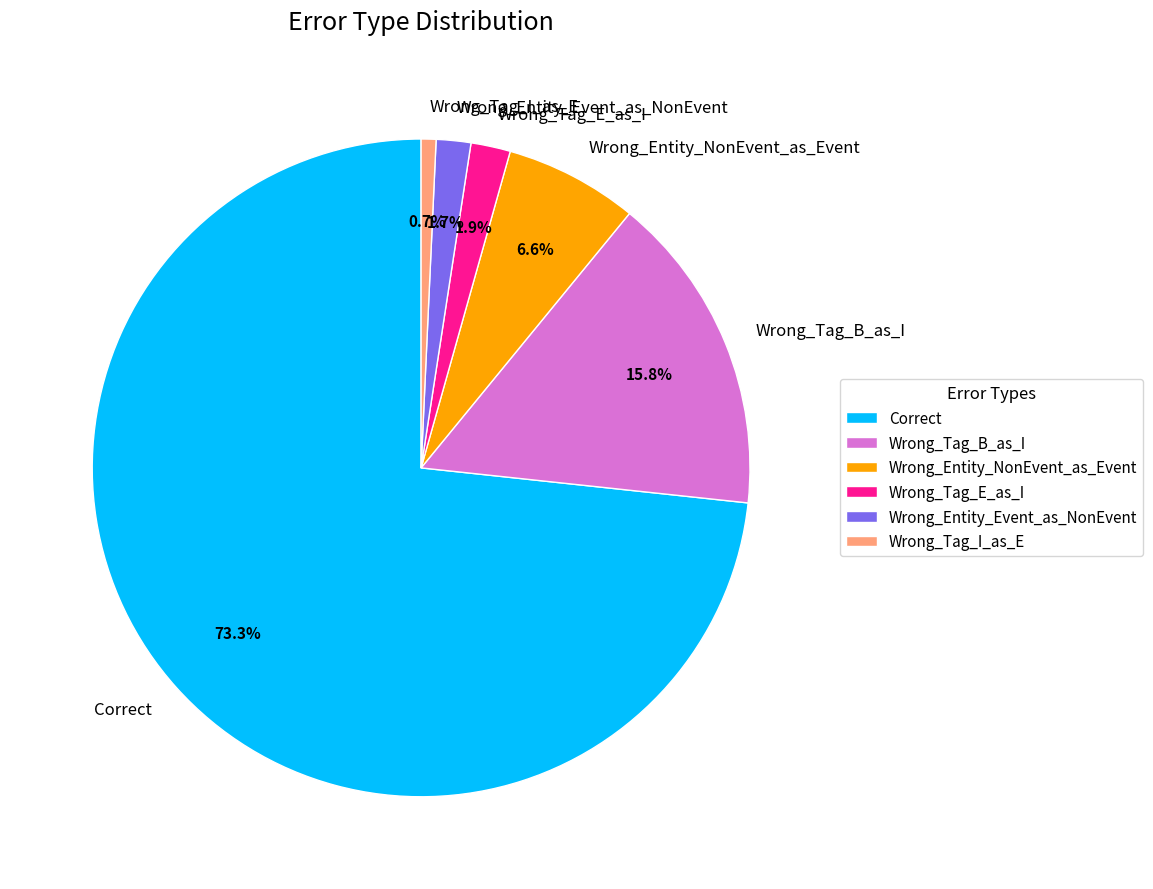

What percentage is the Wrong_Tag_B_as_I slice, to the nearest percent?

16%